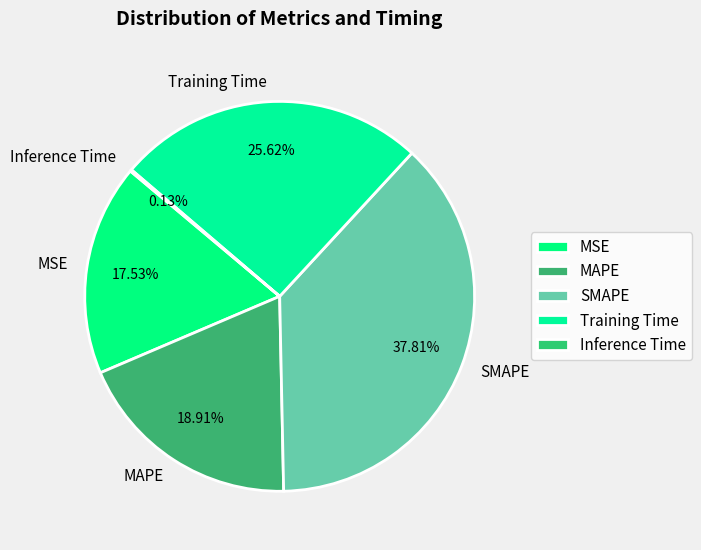

What is the largest slice in the pie chart?

SMAPE